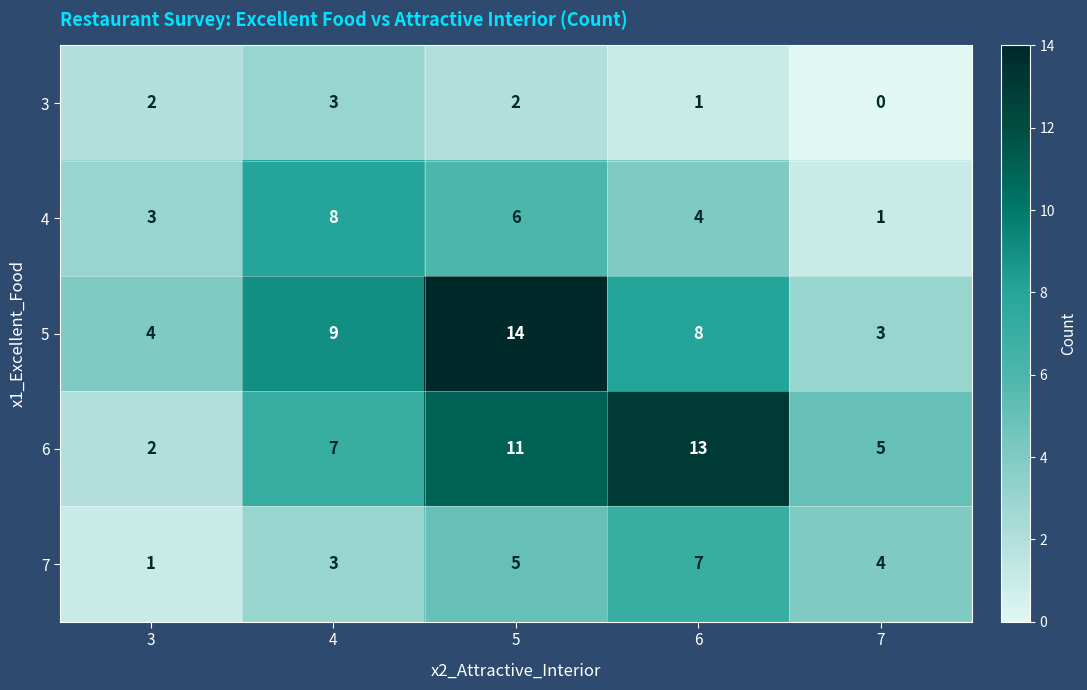

List the series in order of their peak value, lowest first.

3, 7, 4, 6, 5